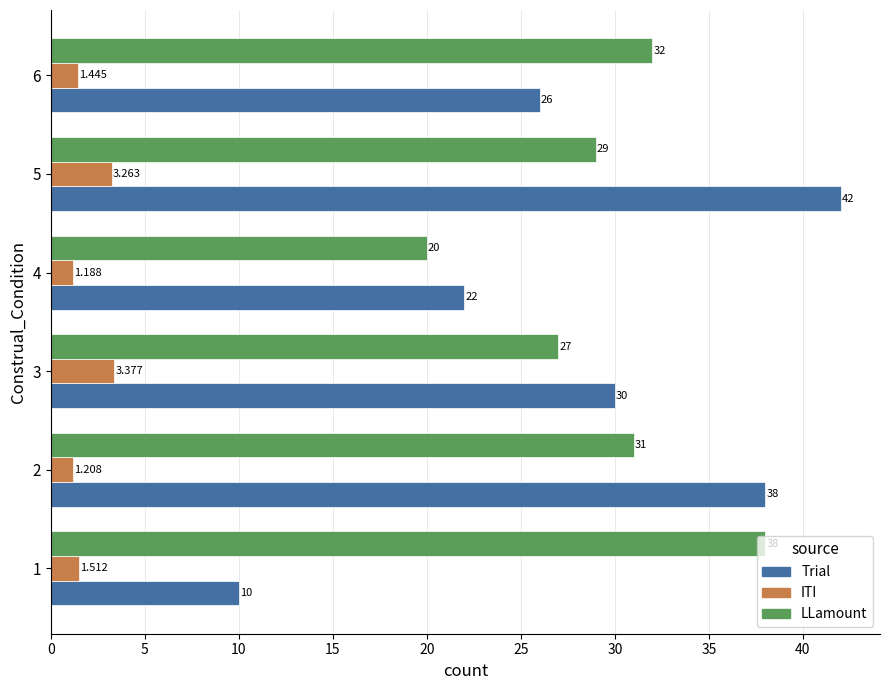

At 2, list the series in order from smallest to largest.

ITI, LLamount, Trial